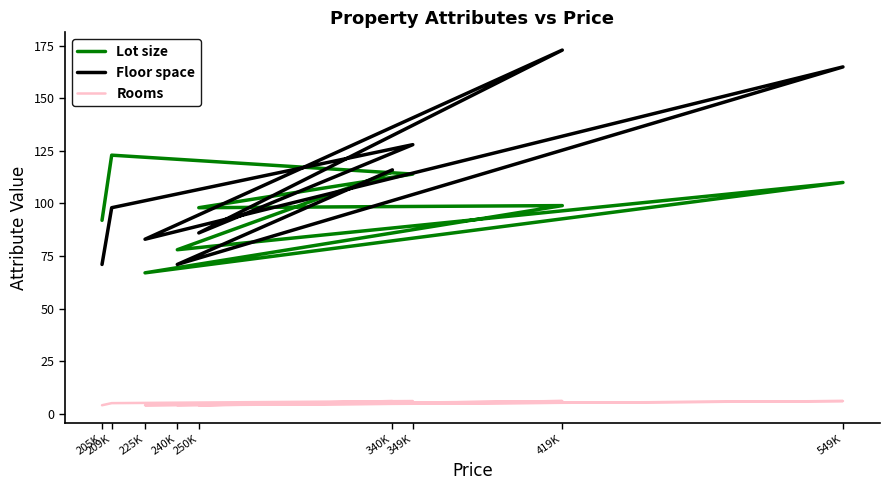

The value of Floor space at 240K is 71. True or false?

True